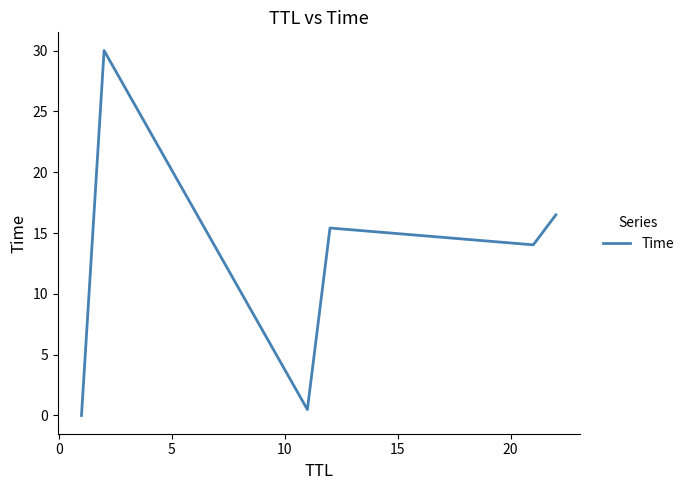

True or false: there are more than 0 points higher than both neighbors.

True